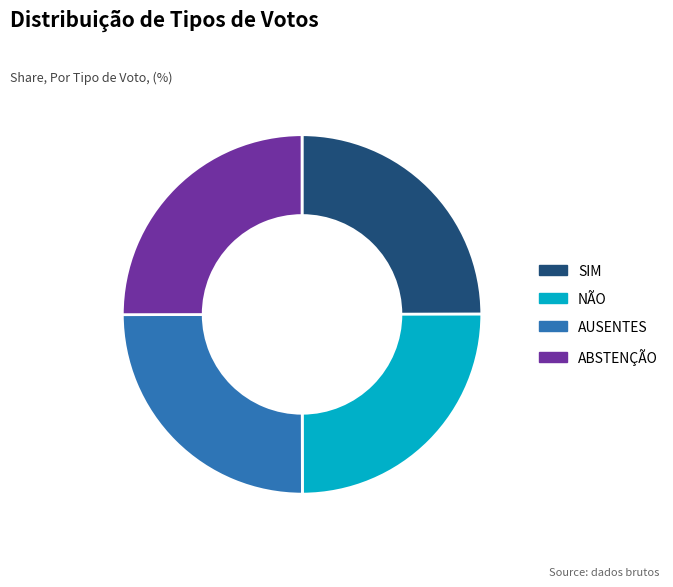

Approximately how many times larger is the value at SIM compared to NÃO?

1.0